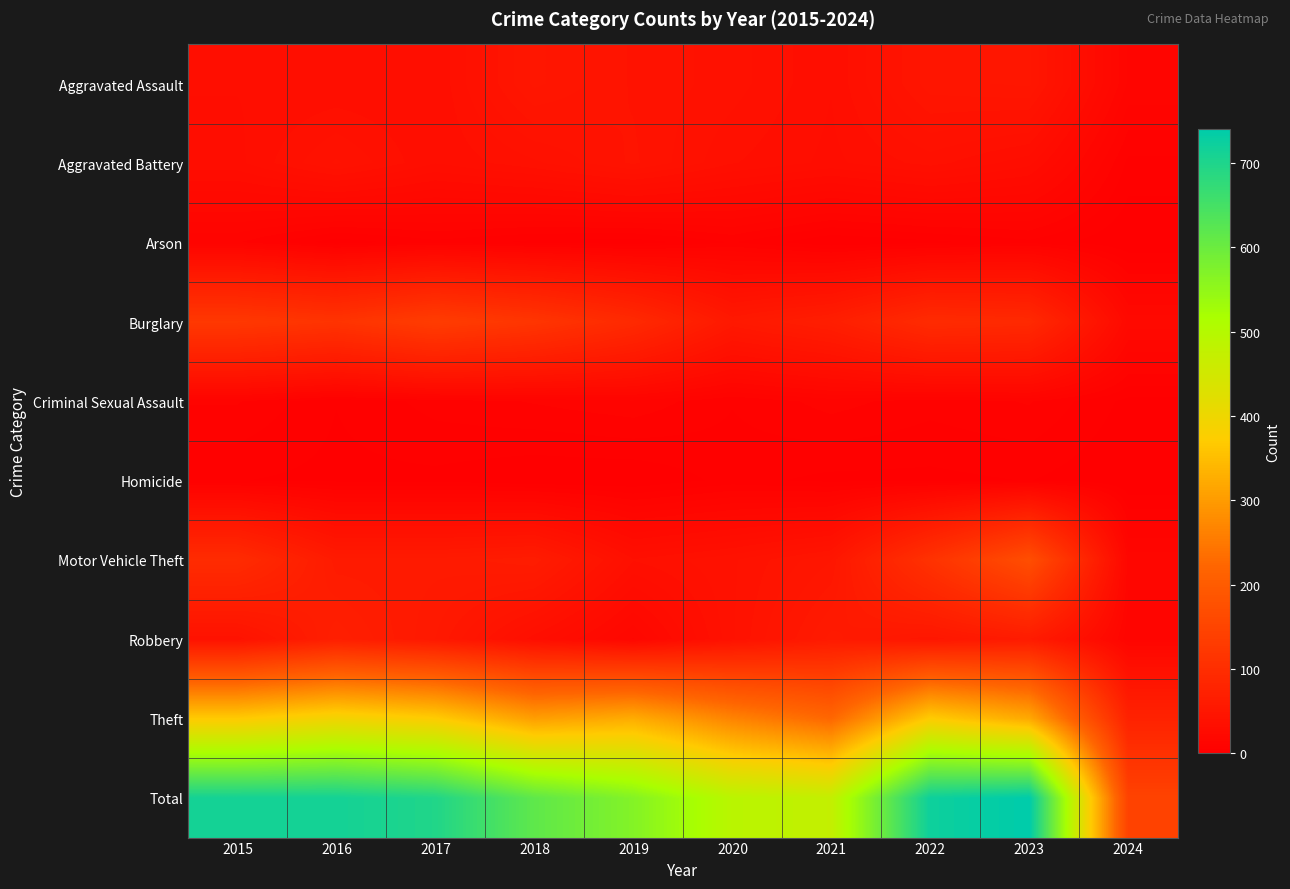

Which series has the largest total across all categories?

Total